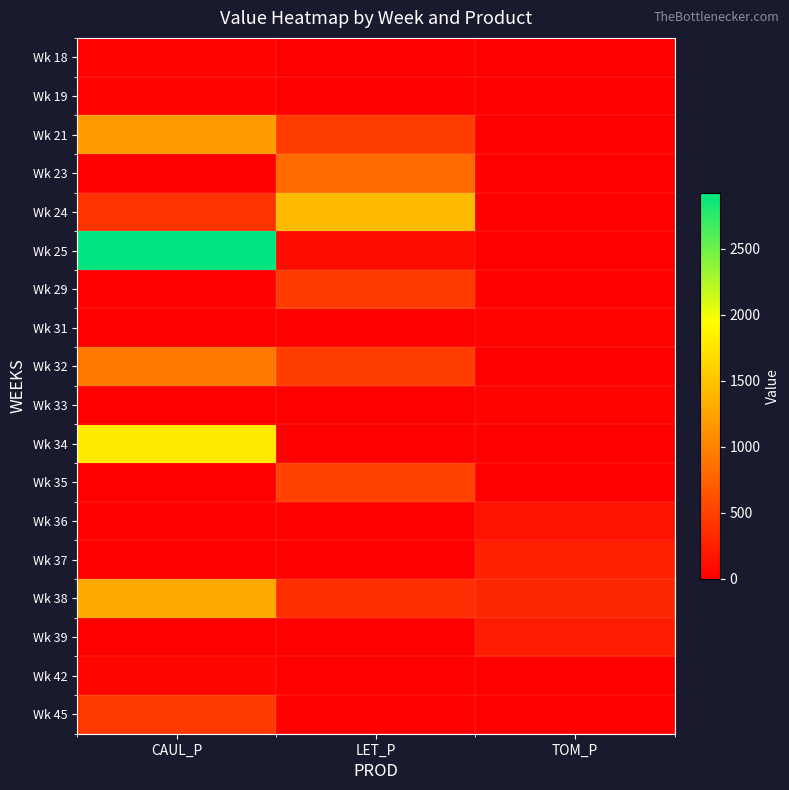

Which series has the largest range (max minus min)?

Wk 25